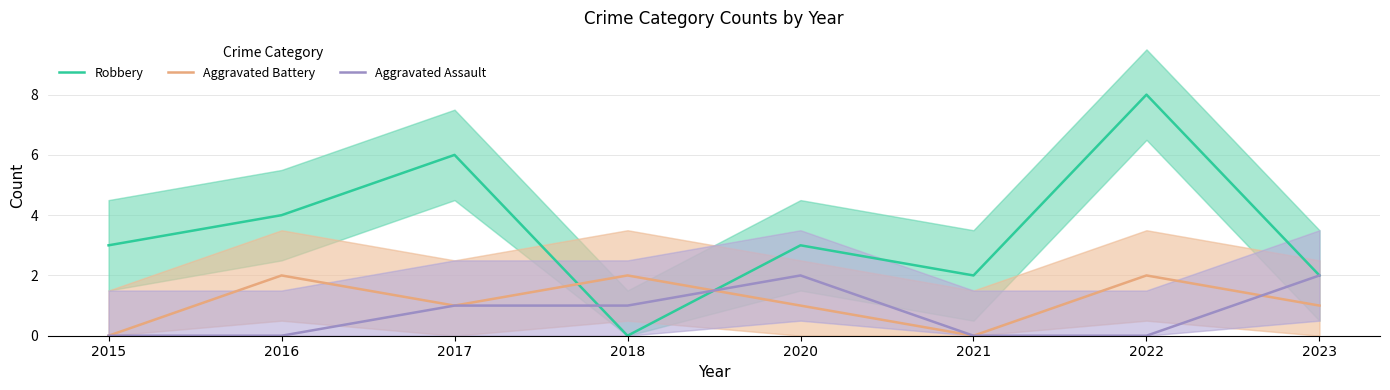

What is the value of the Aggravated Battery point at the 5th from the left?

1